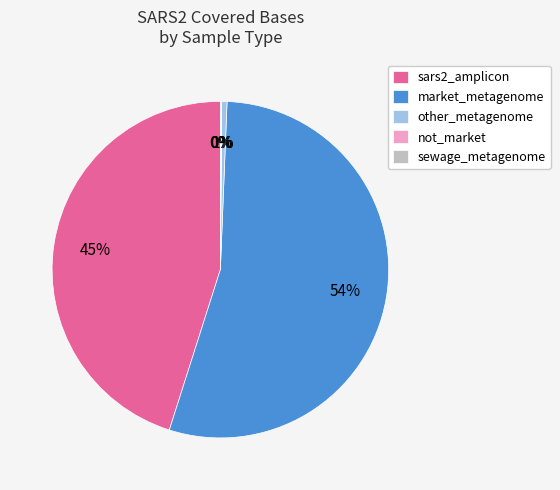

What is the largest slice in the pie chart?

market_metagenome